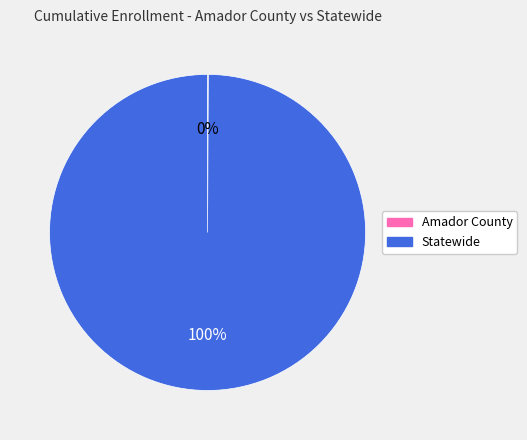

Which category has the biggest portion of the pie?

Statewide